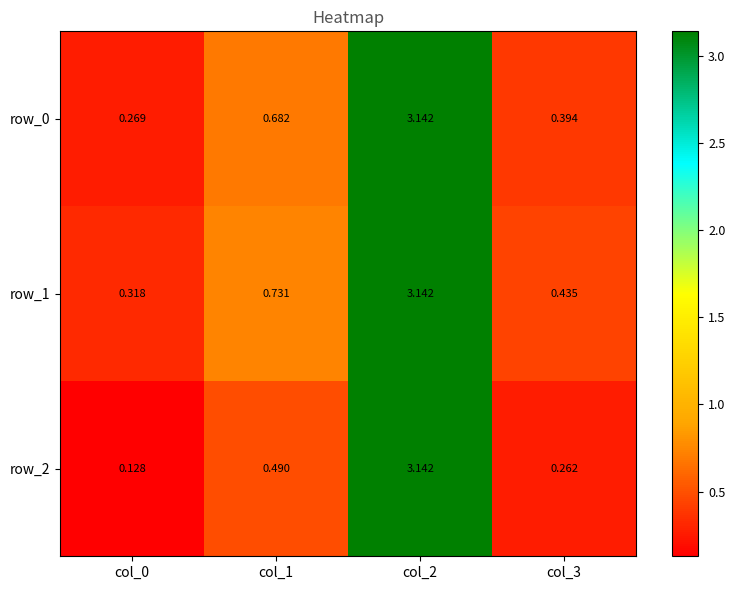

How many series are shown in this chart?

3